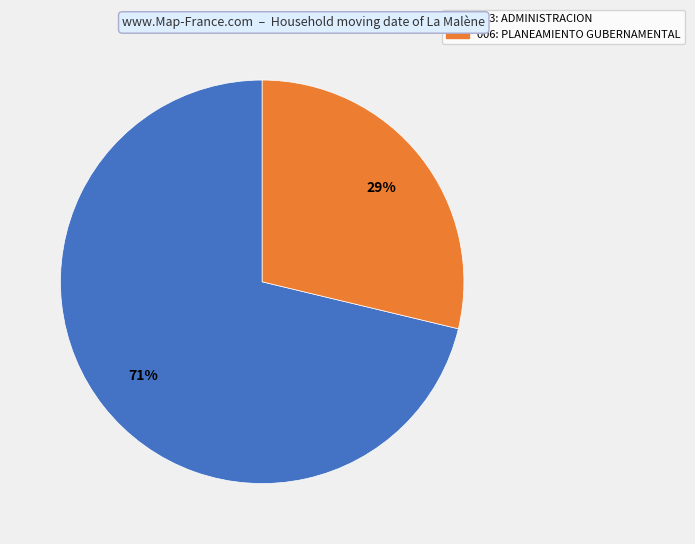

To the nearest percent, what is the average slice percentage?

50%